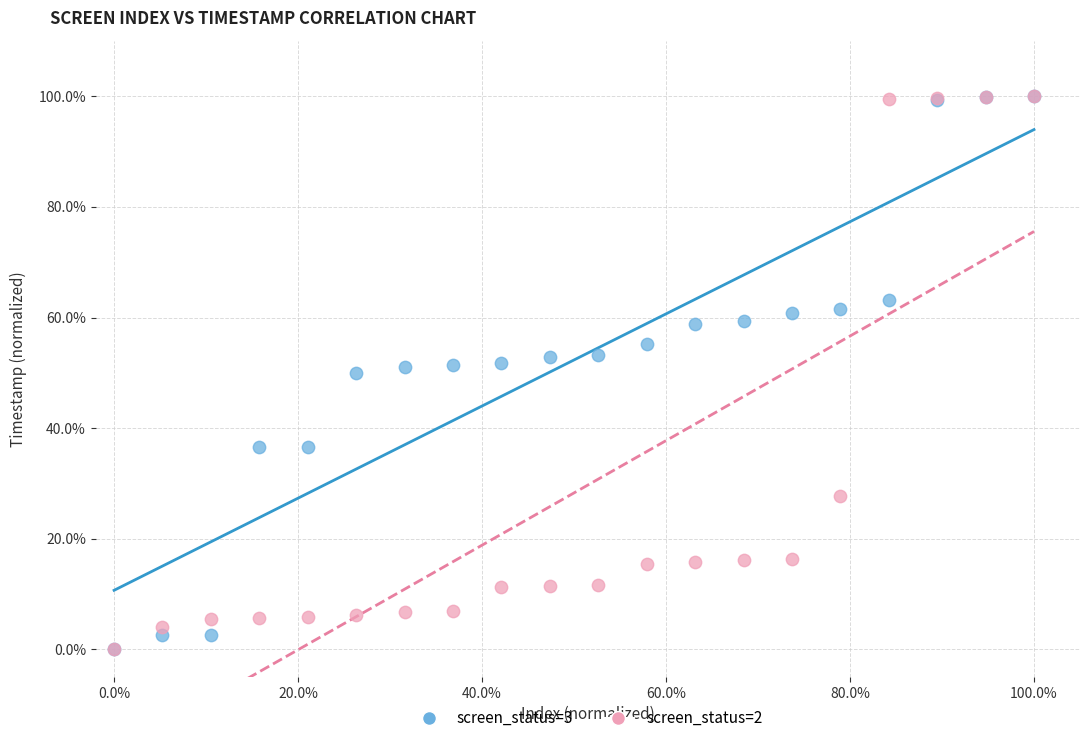

What are all the series names shown in the legend?

screen_status=3, screen_status=2